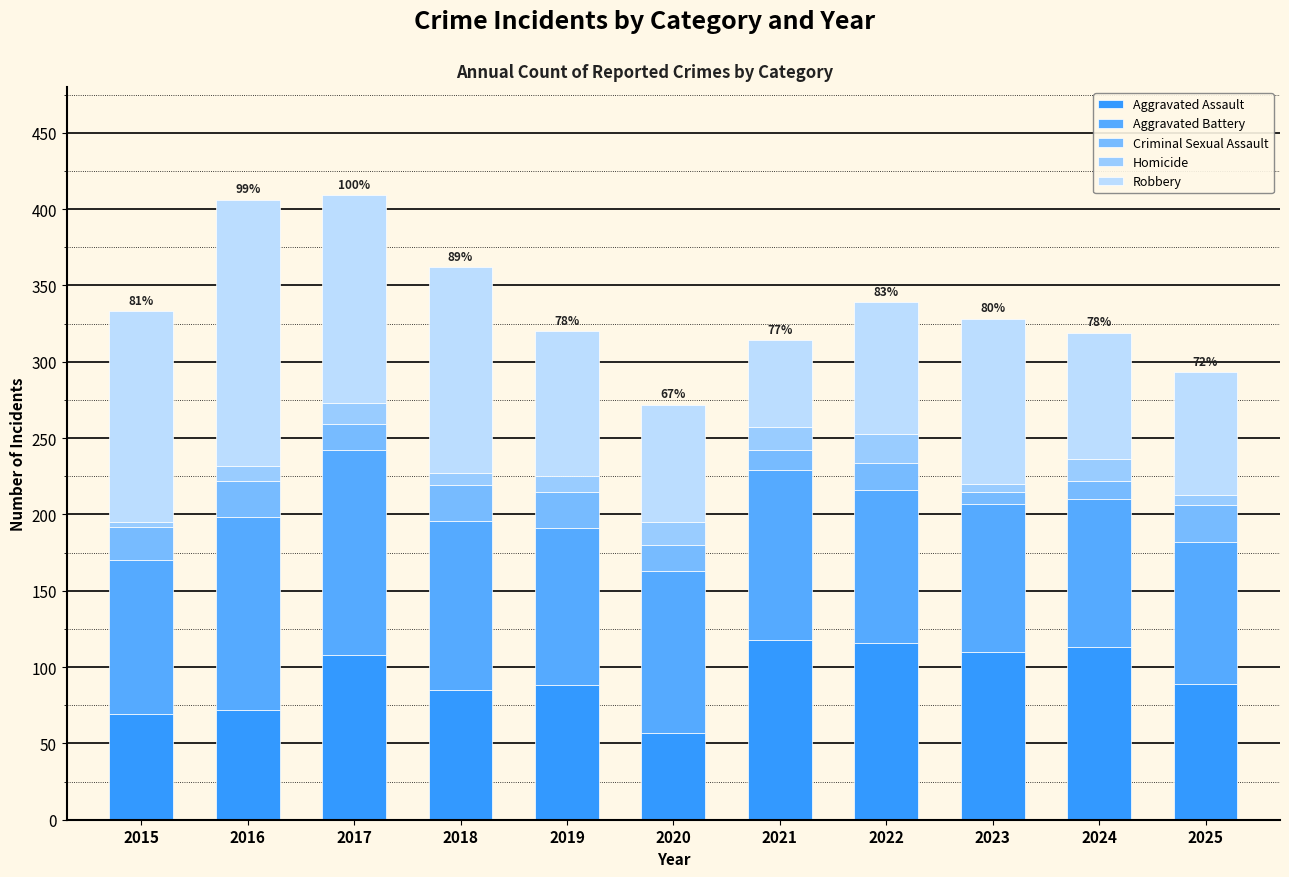

List the series in order of their peak value, lowest first.

Homicide, Criminal Sexual Assault, Aggravated Assault, Aggravated Battery, Robbery